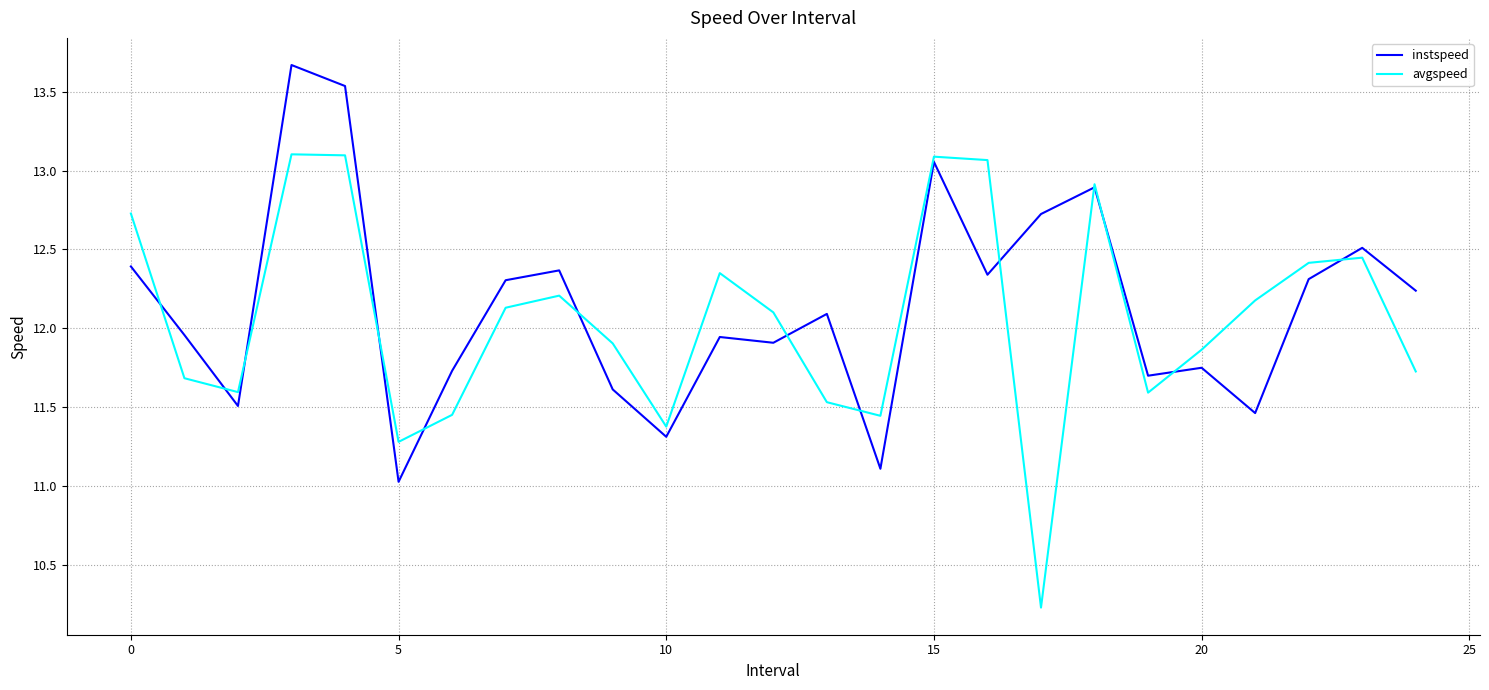

What is the smallest value displayed?

10.2